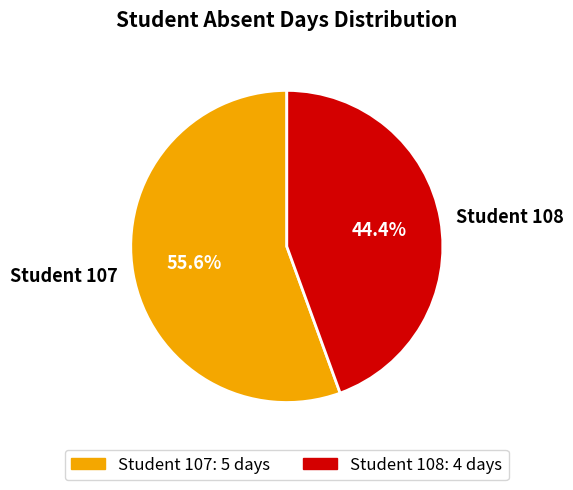

Between Student 107 and Student 108, which is larger?

Student 107